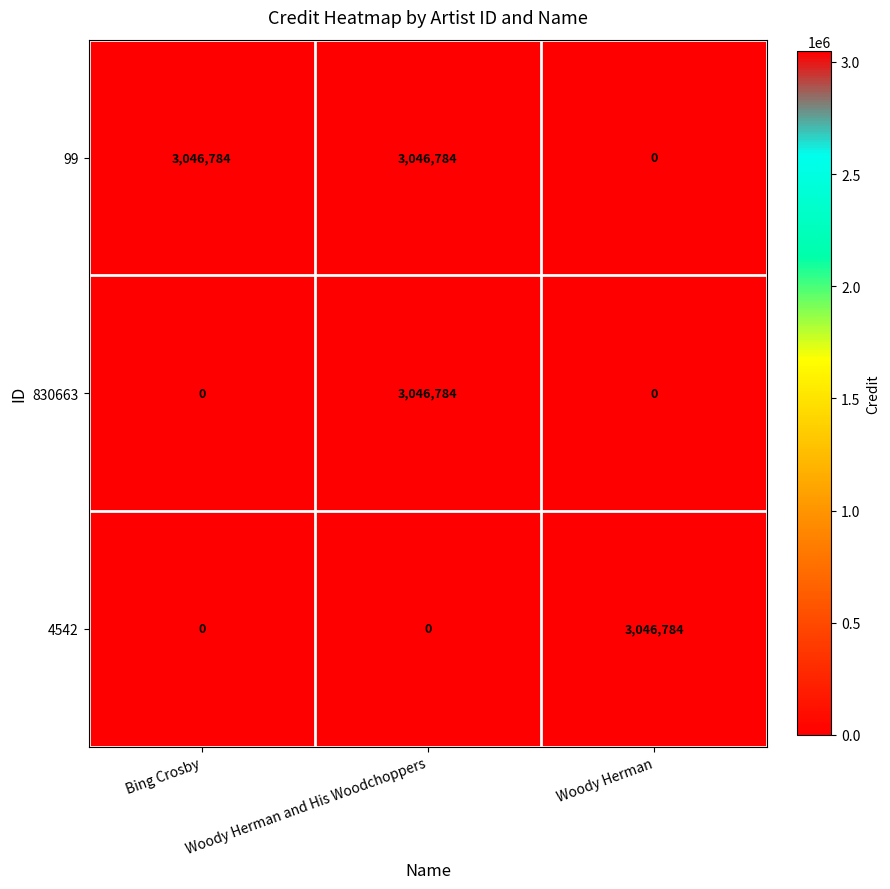

How many distinct data groups are displayed?

3